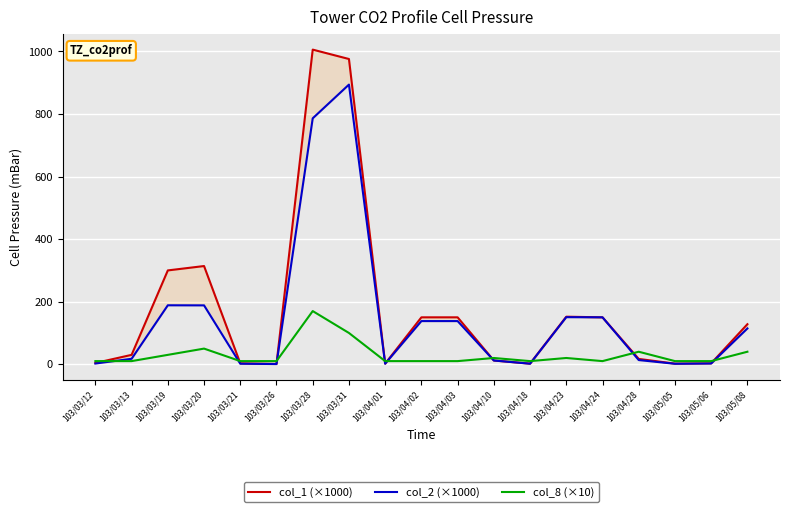

Reading left to right, transcribe all the data shown in this chart.

col_1 (×1000): 4.0	30.0	300.0	314.0	3.0	1.0	1006.0	976.0	2.0	150.0	150.0	12.0	2.0	152.0	150.0	17.0	2.0	3.0	128.0
col_2 (×1000): 2.3	17.4	188.5	188.2	1.7	0.6	786.4	894.2	1.7	138.0	138.0	12.0	1.7	150.5	150.0	13.4	1.5	2.4	114.4
col_8 (×10): 10.0	10.0	30.0	50.0	10.0	10.0	170.0	100.0	10.0	10.0	10.0	20.0	10.0	20.0	10.0	40.0	10.0	10.0	40.0